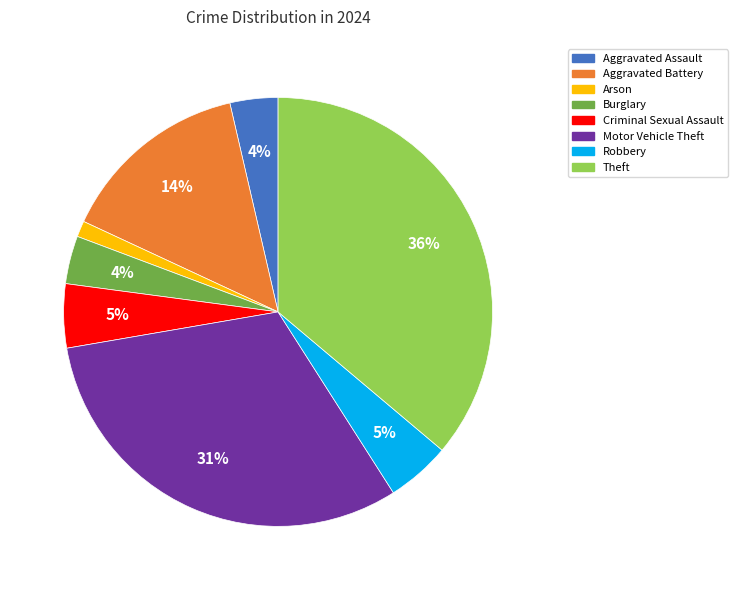

True or false: Arson accounts for 11% of the total.

False